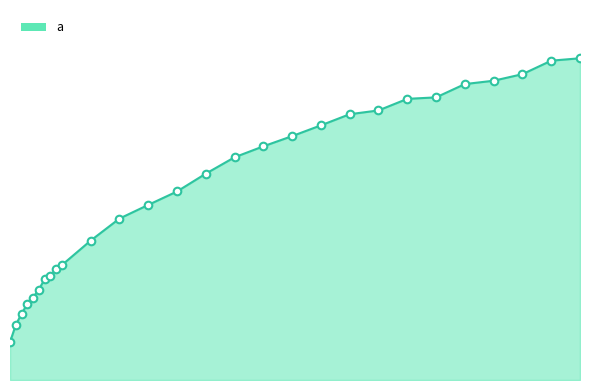

Is this an area chart (filled region under the line)?

Yes